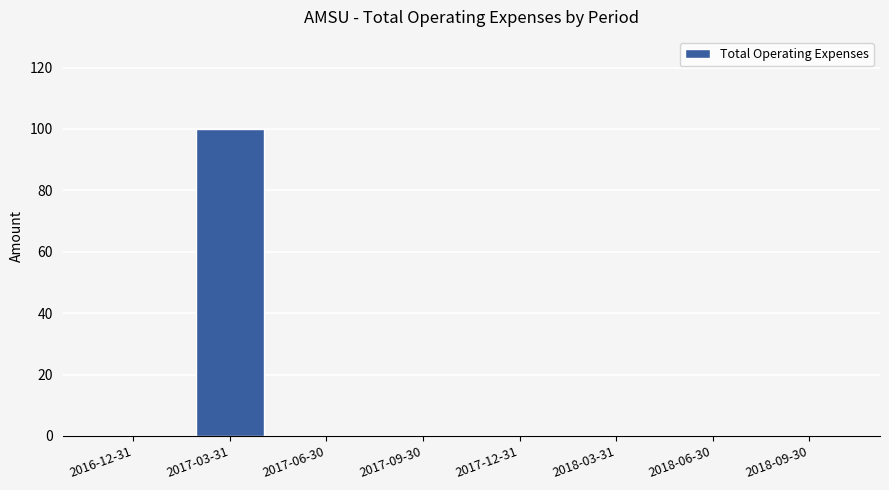

How many categories are shown in the chart?

8